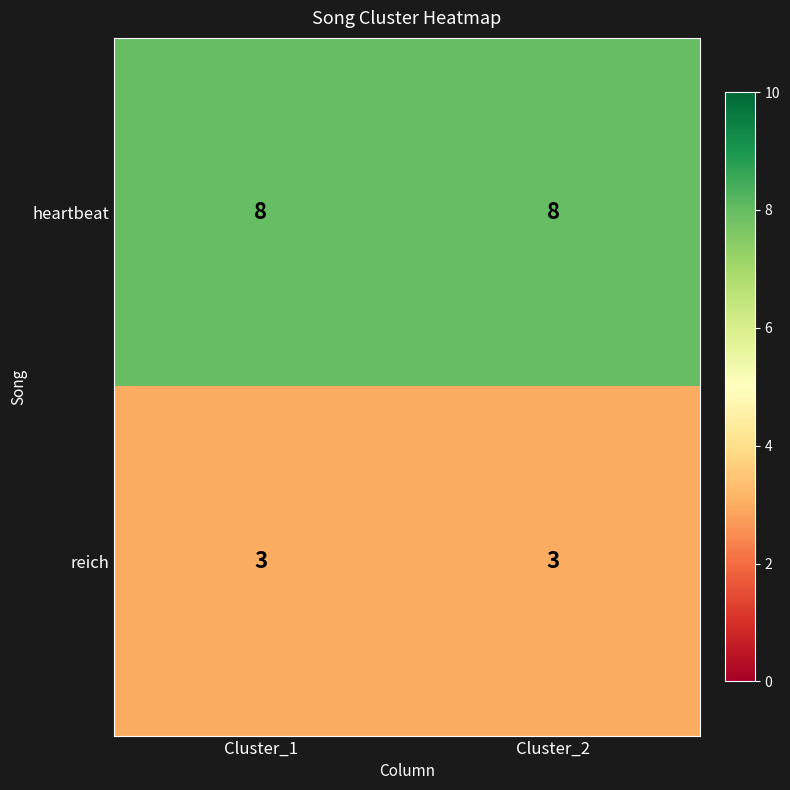

Reading right to left, transcribe all the data shown in this chart.

heartbeat: 8	8
reich: 3	3